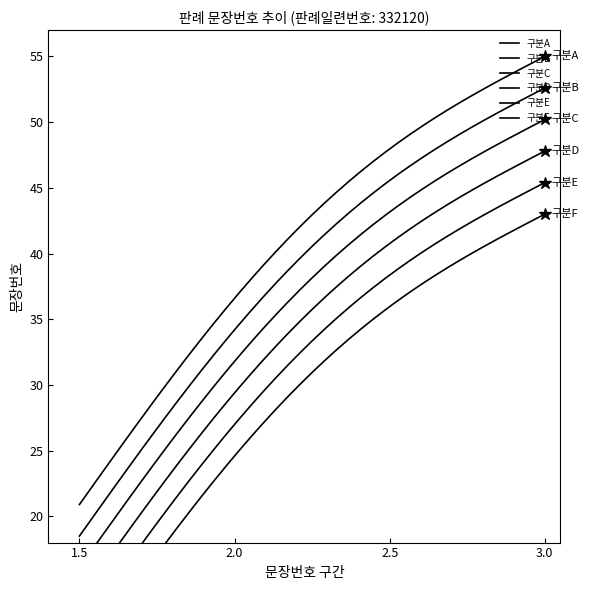

True or false: 구분F has more than 1 points higher than both neighbors.

False